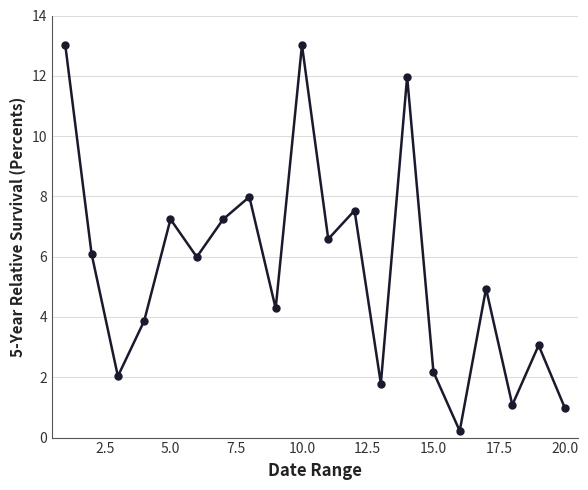

How many points are lower than both their immediate neighbors (excluding endpoints)?

7